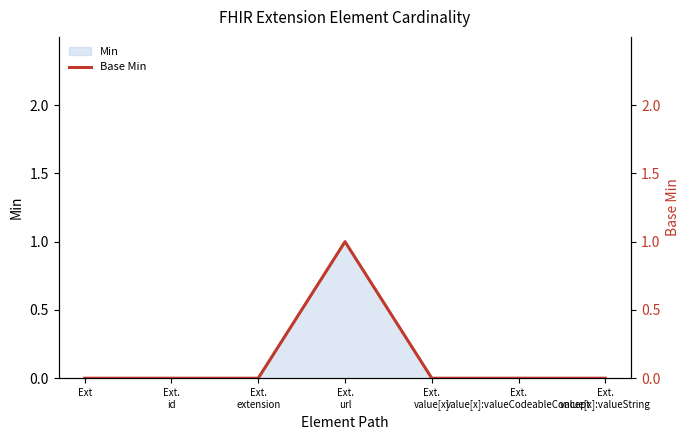

Which category has the highest value across all series?

Ext.
url